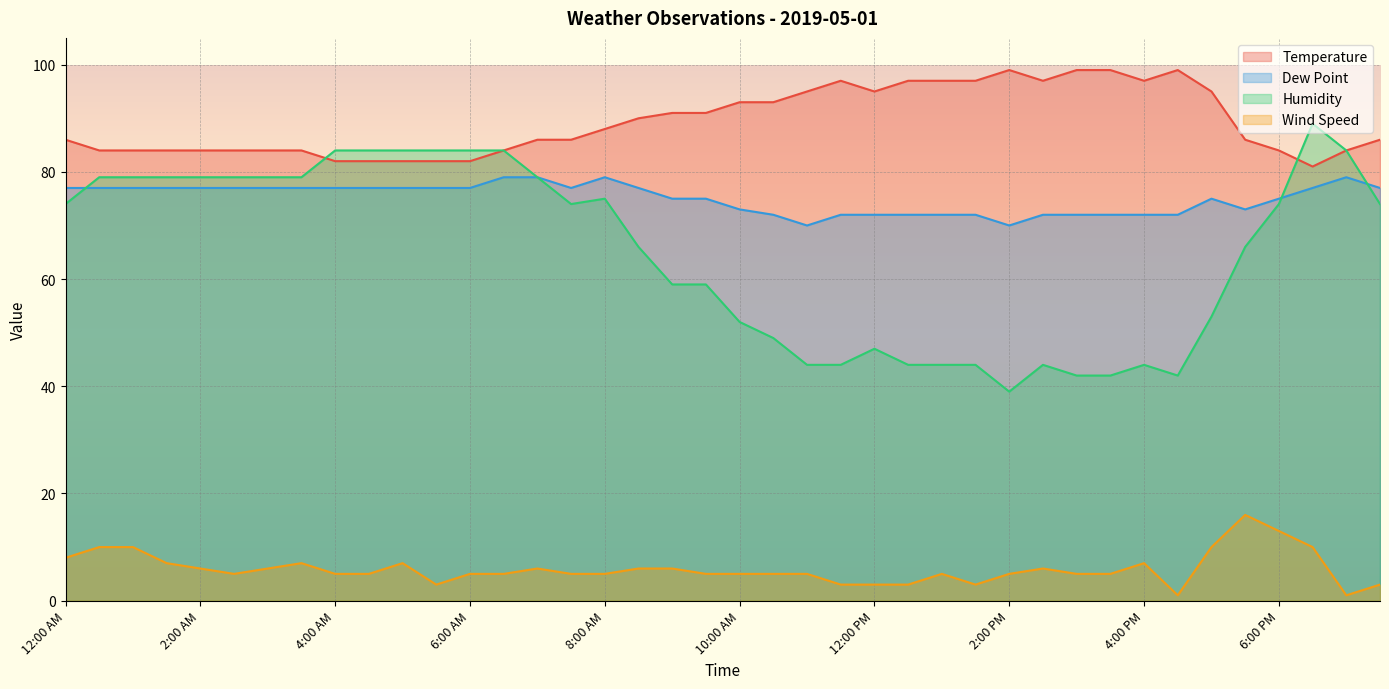

At how many categories does at least one series exceed 50?

40